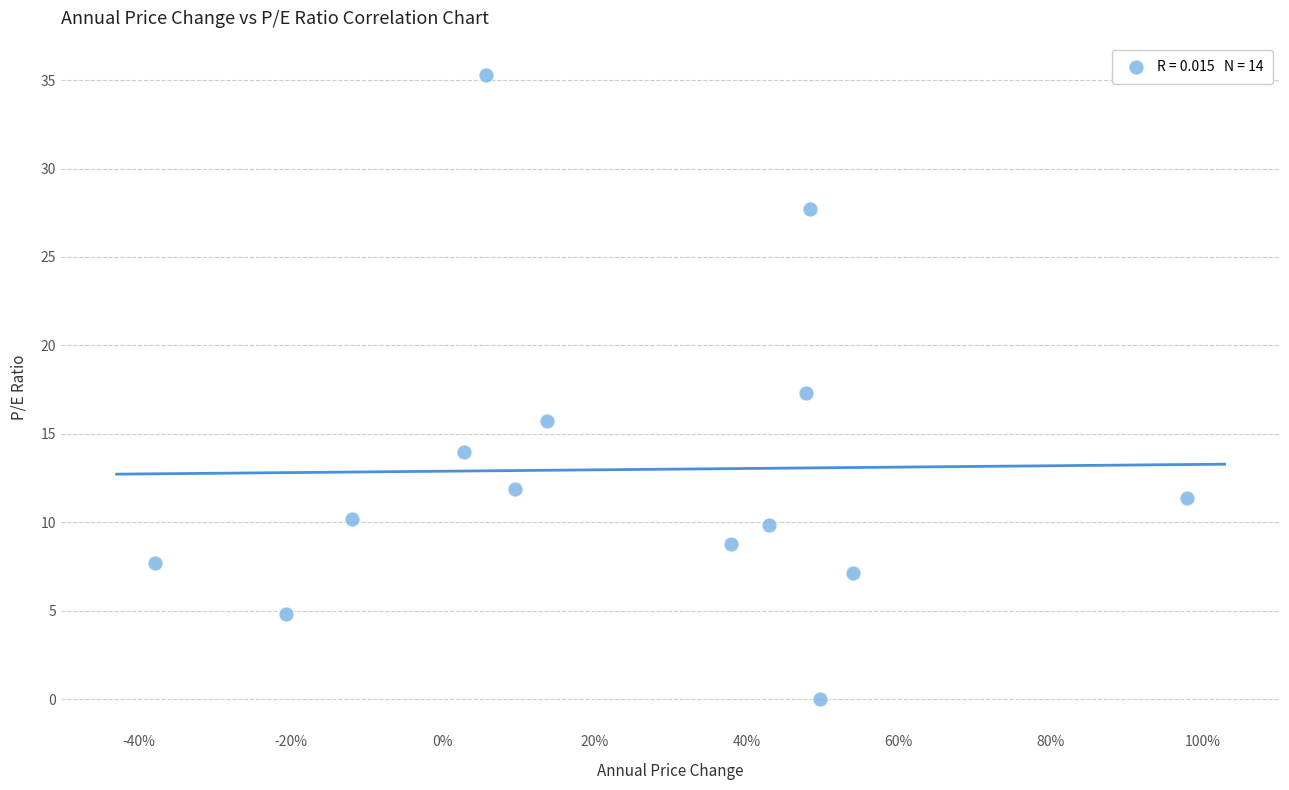

What is the range of Y values (max minus min)?

35.3